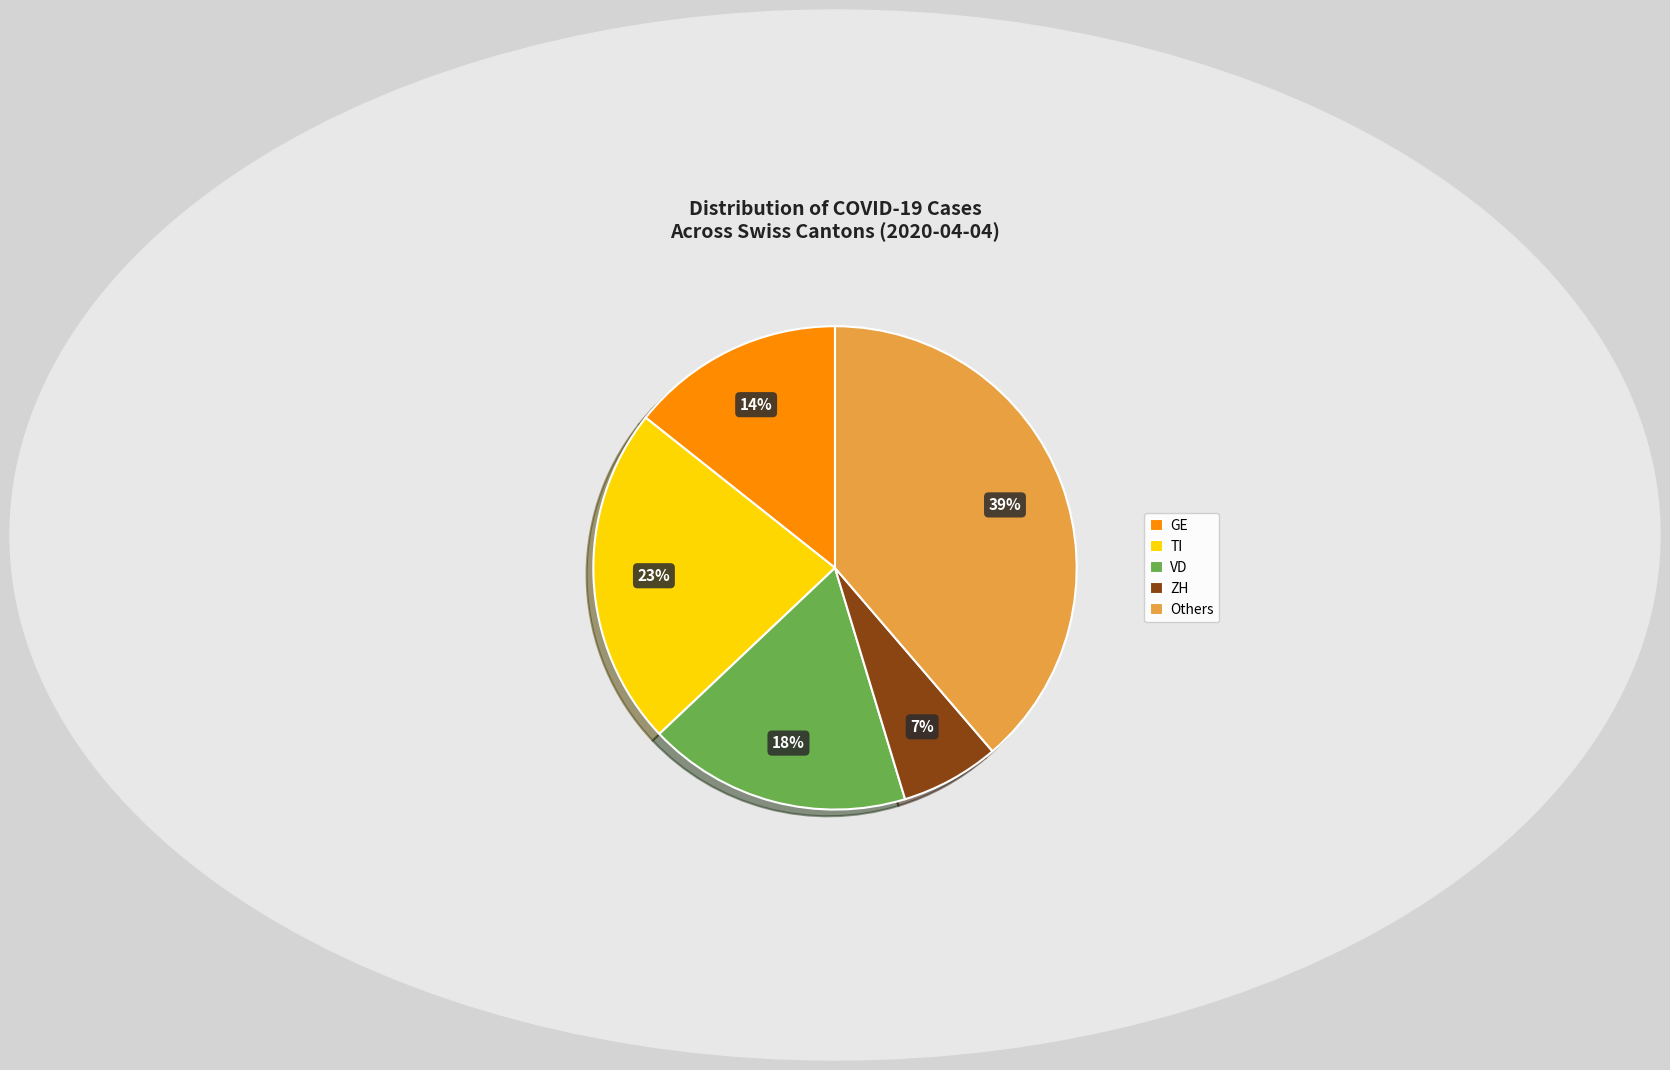

To the nearest percent, what is the average slice percentage?

20%